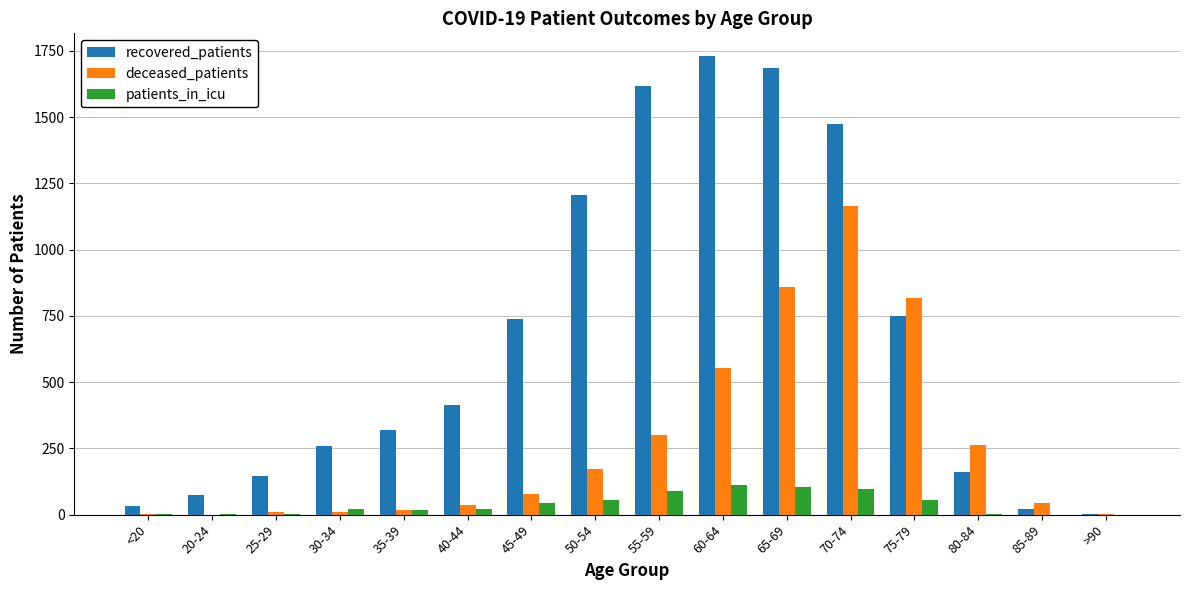

The value of deceased_patients at 55-59 is 300. True or false?

True